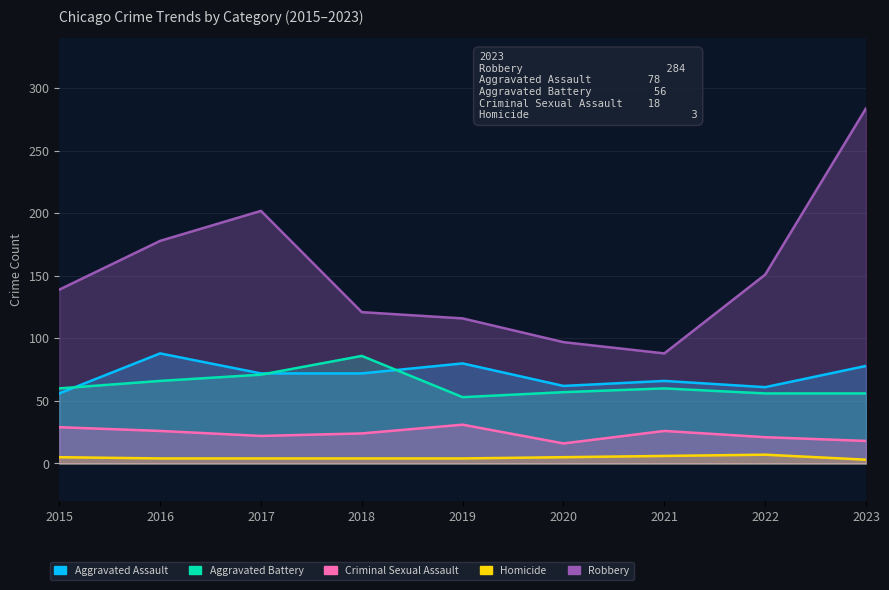

Where is the first local minimum for Aggravated Assault?

2020